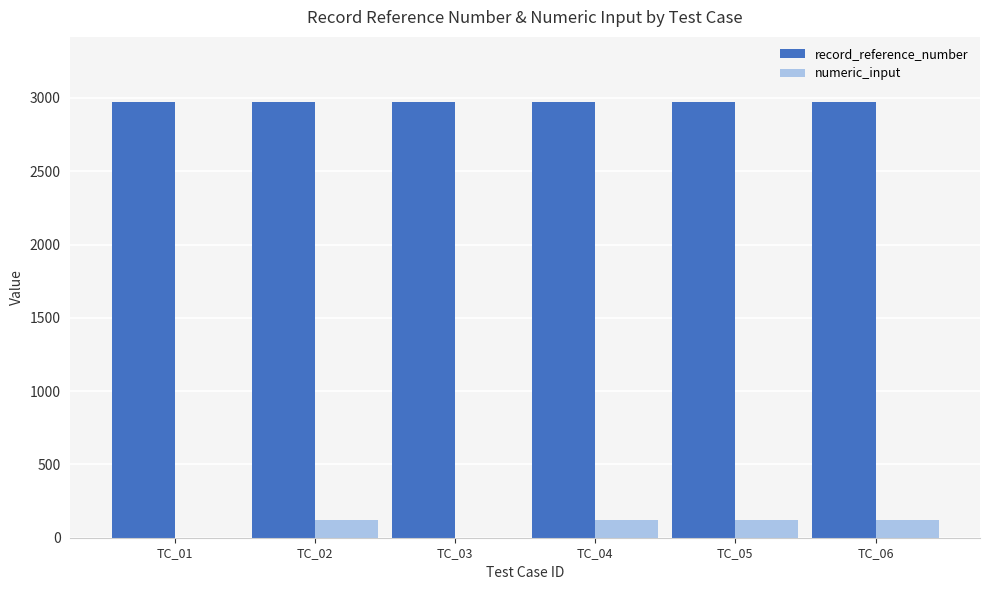

What is the highest value of the numeric_input series?

123